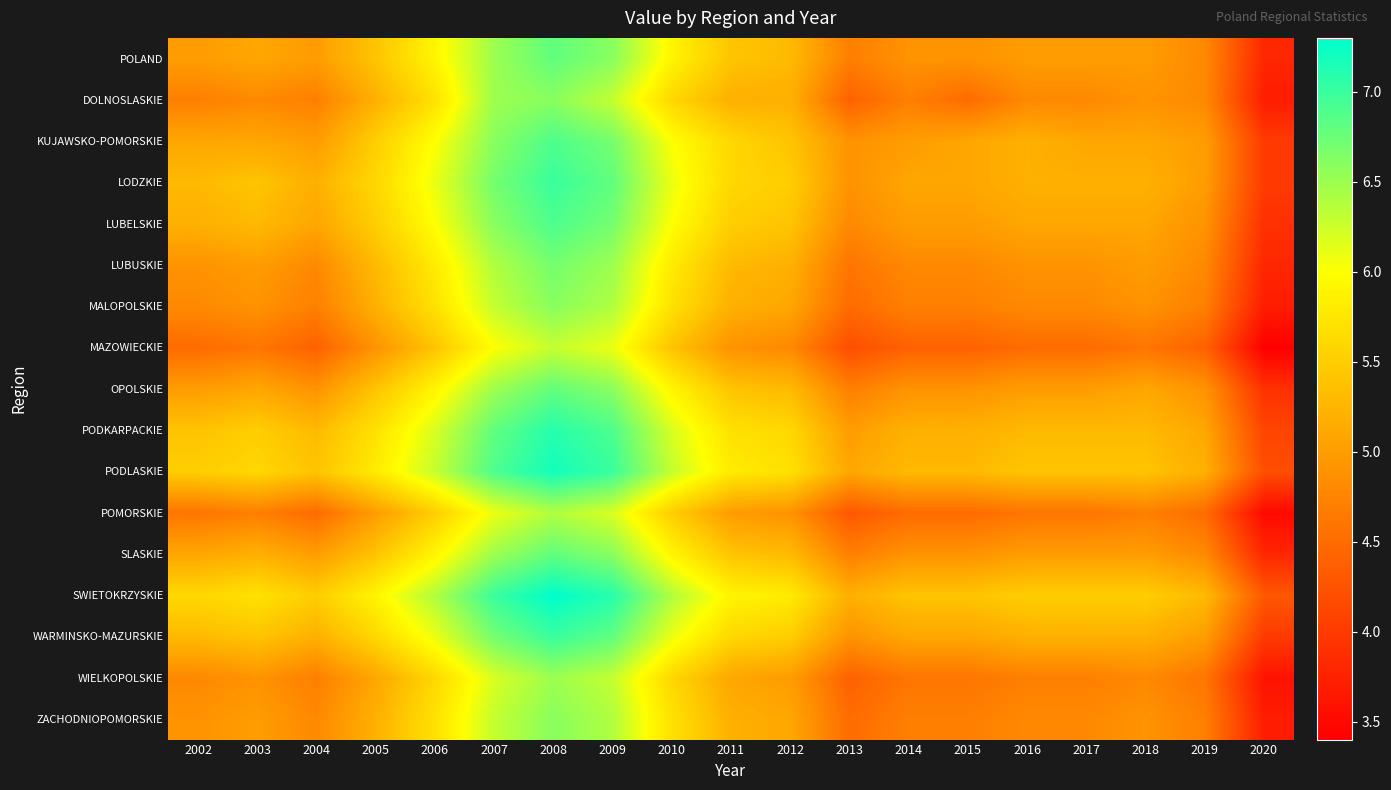

At which category is the sum across all series the highest?

2008